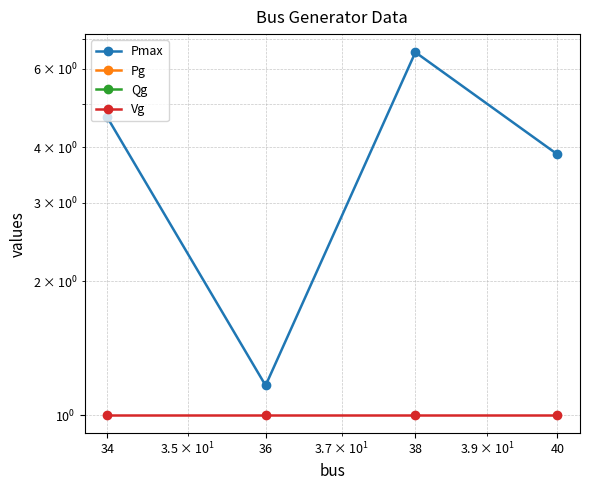

At 40, list the series in order from smallest to largest.

Pg, Qg, Vg, Pmax